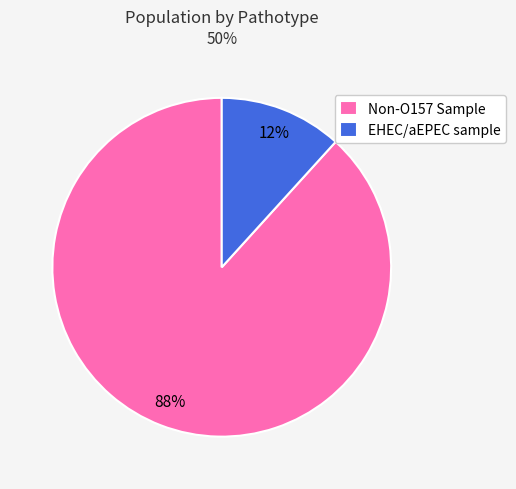

Is it true that EHEC/aEPEC sample is 18% of the pie?

False